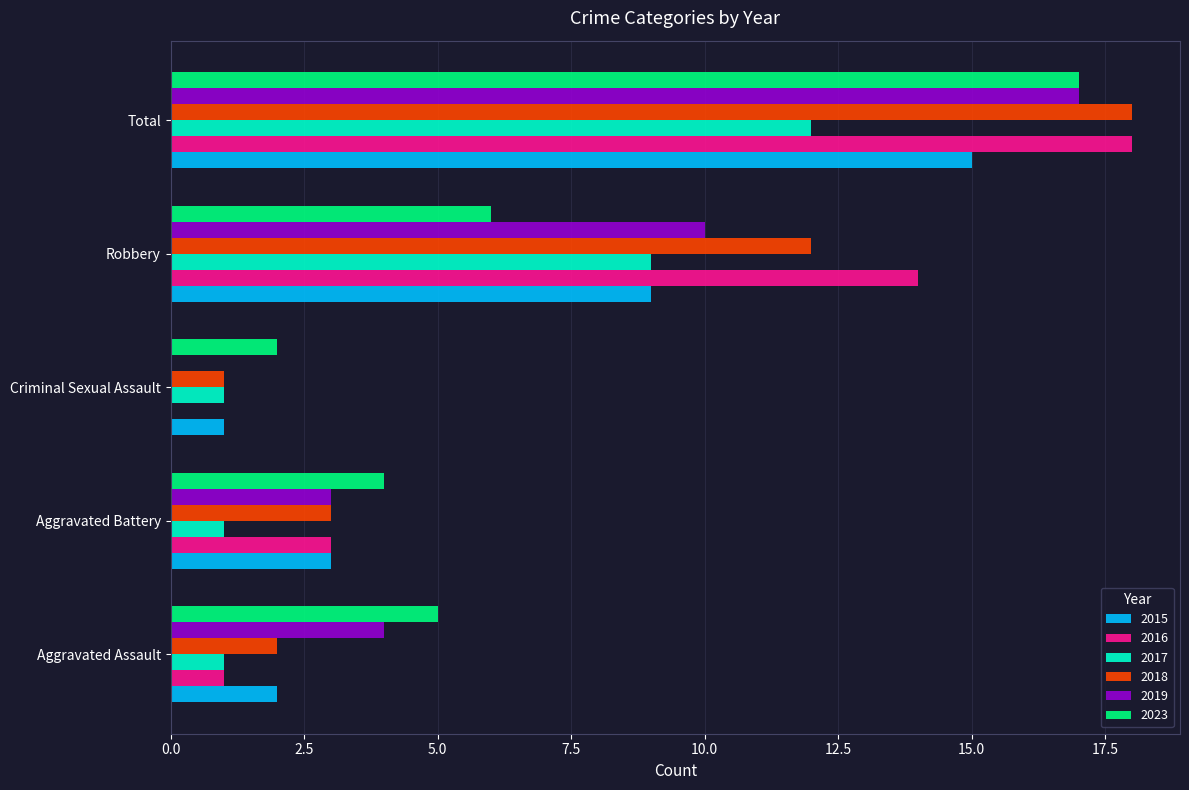

What are all the series names shown in the legend?

2015, 2016, 2017, 2018, 2019, 2023